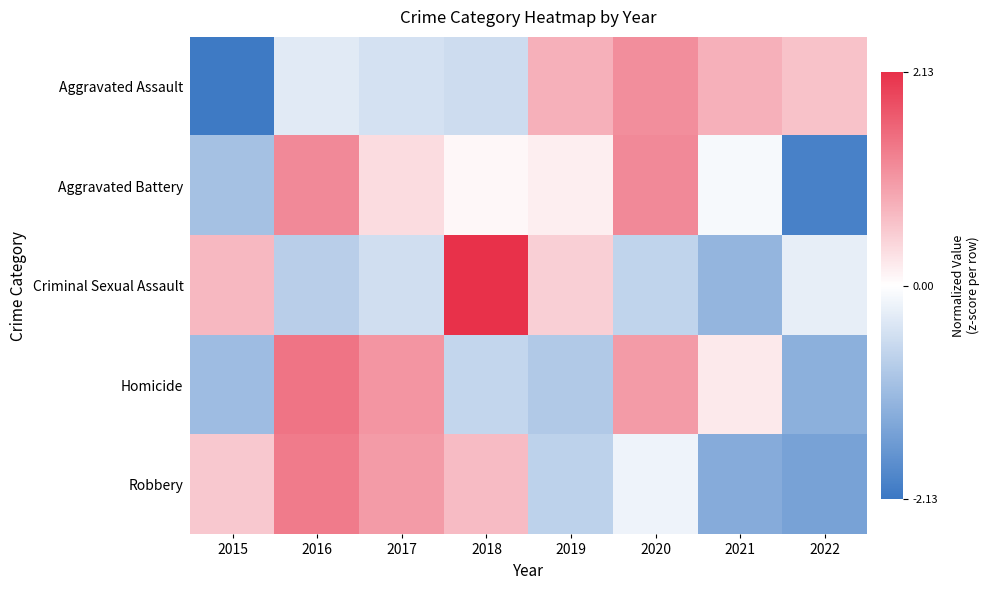

Which has a higher value, 2016 or 2015?

2016